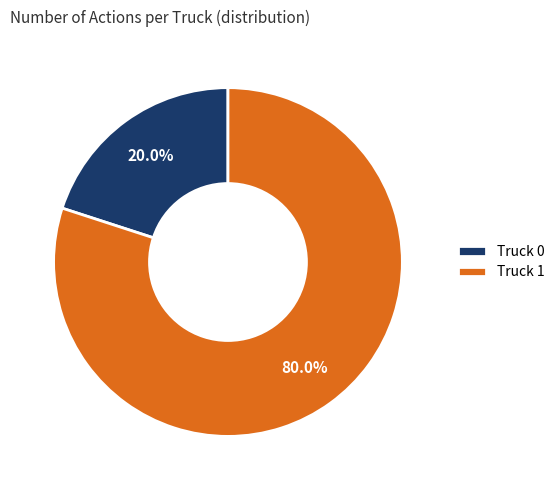

Rank the categories by value from highest to lowest.

Truck 1, Truck 0